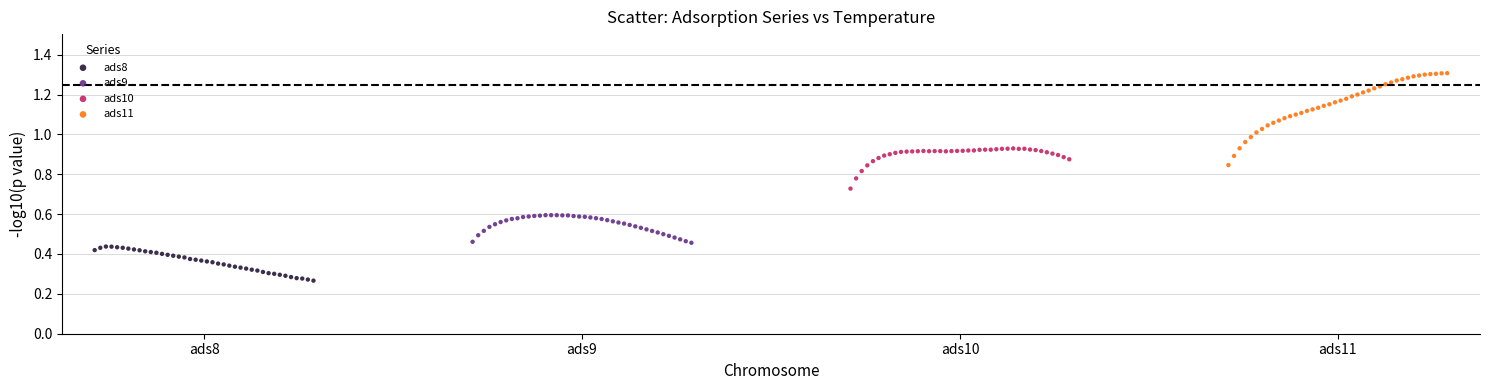

Which series contains the highest Y value?

ads11